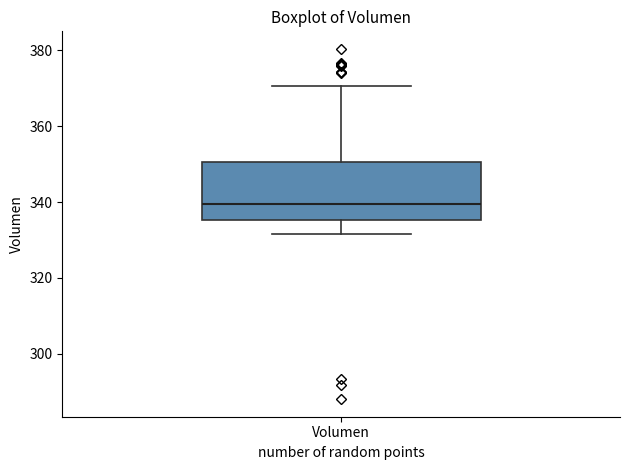

Read this box plot against the y-axis: the position of the median line, the range covered by the box, and the ends of both whiskers. The values are not printed on the chart, so give them approximately, as read against the axis.

median 340, box 336 to 350, whiskers 332 to 370